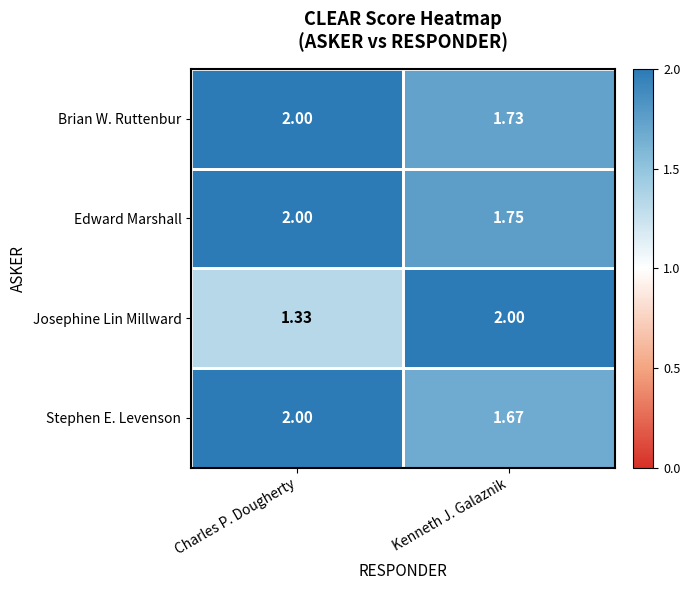

Which category has the lowest value across all series?

Charles P. Dougherty